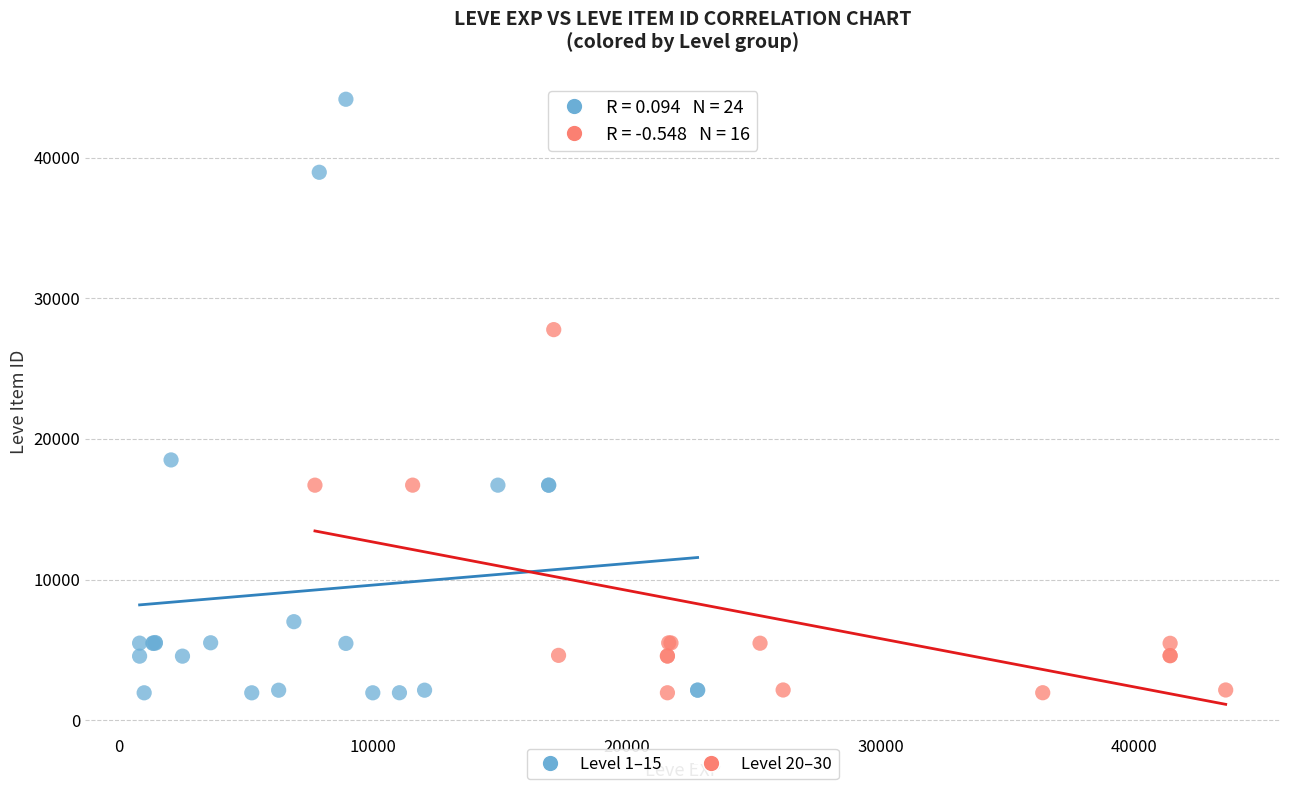

Which series reaches the maximum Y coordinate?

Level 1–15